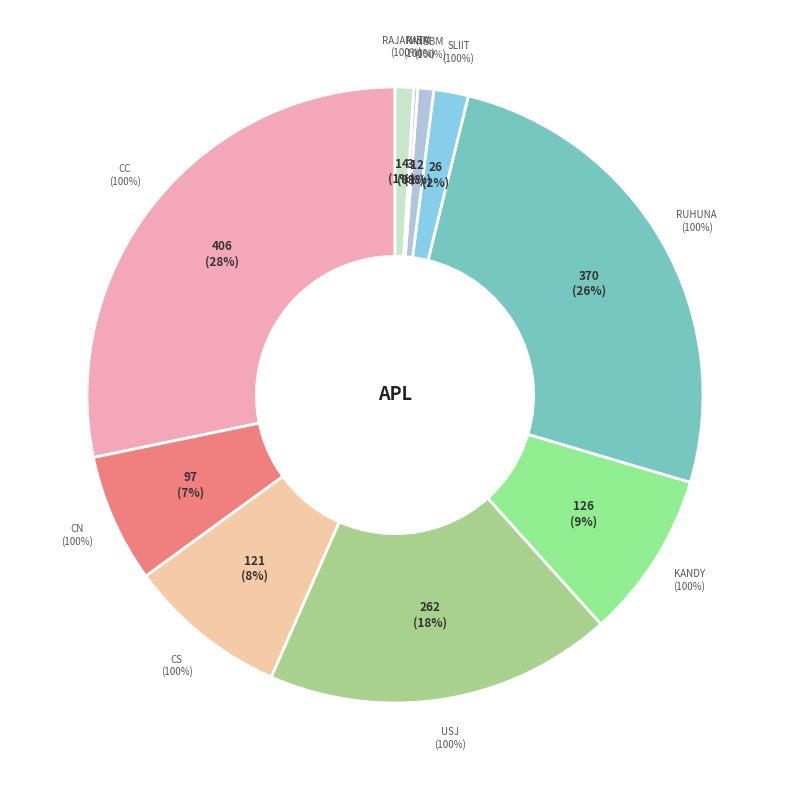

Count the number of slices in the pie.

10